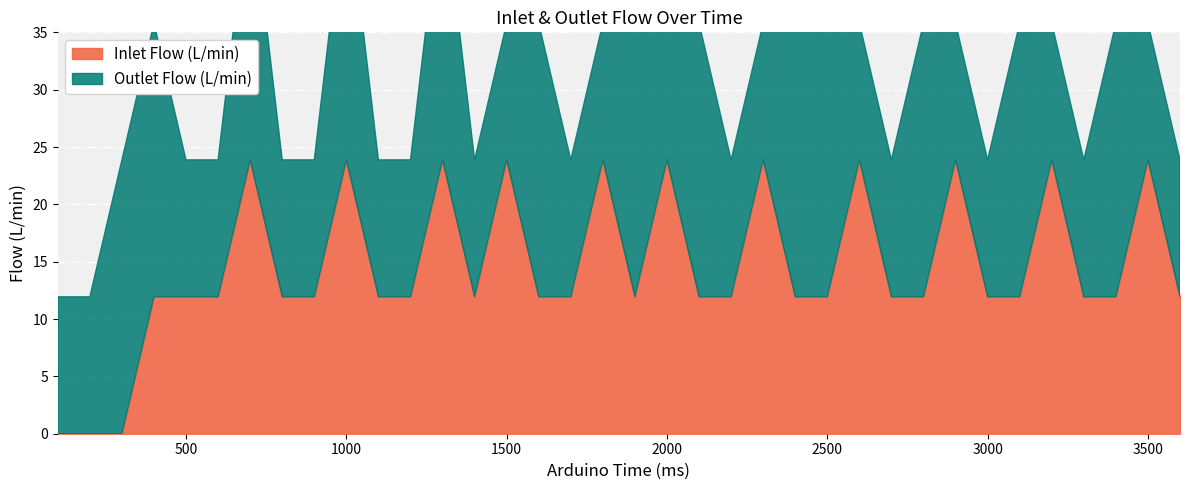

Rank the series by their maximum value, from lowest to highest.

Inlet Flow (L/min), Outlet Flow (L/min)